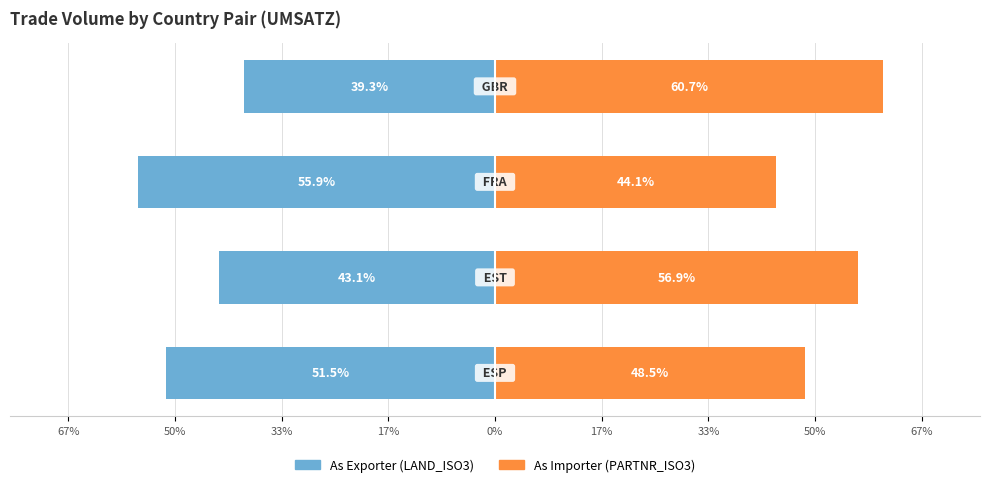

What is the value of the As Exporter (LAND_ISO3) bar at the 2nd from the left?

-43.1